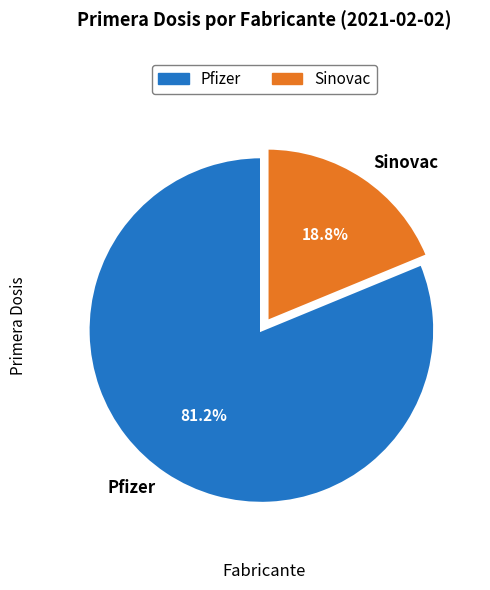

What is the smallest slice in the pie chart?

Sinovac